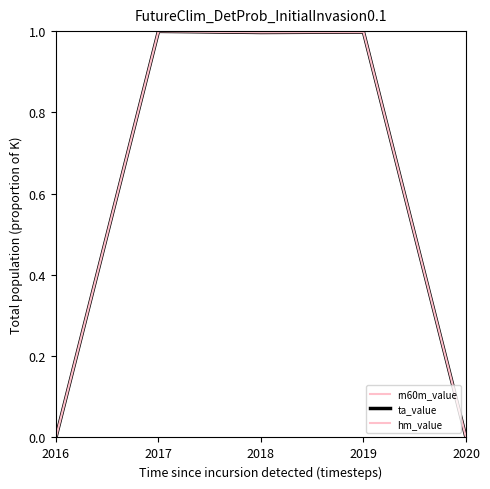

Does the chart have visible grid lines?

No